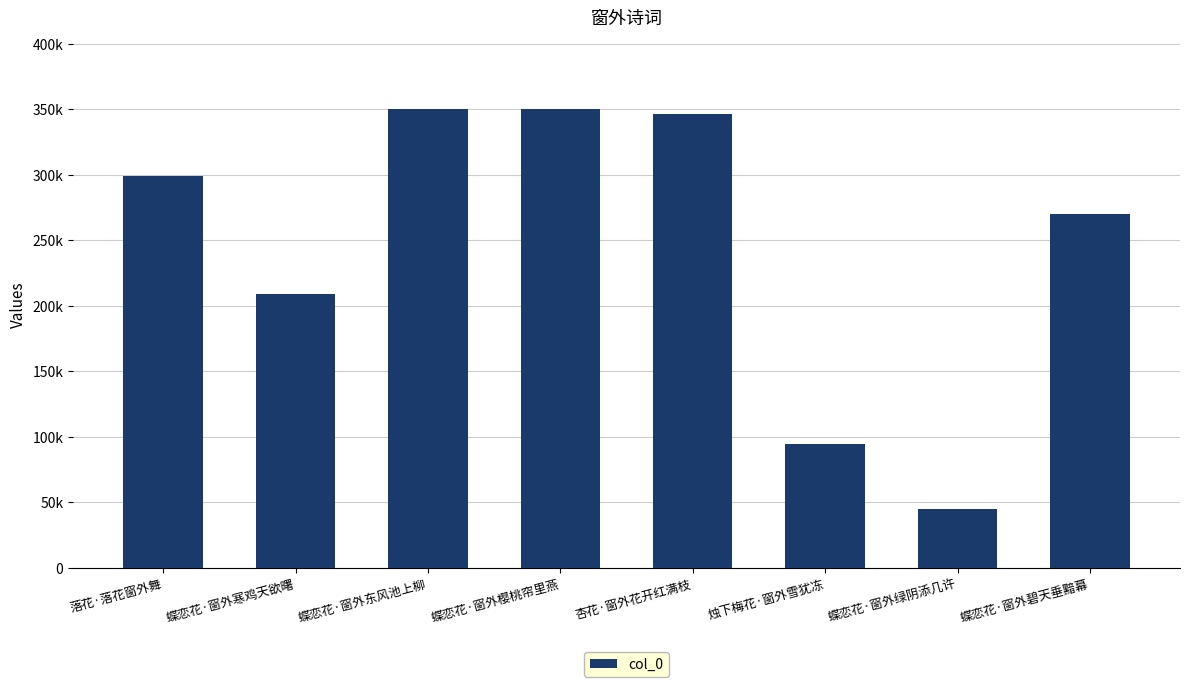

At which label does the data first exceed 298848?

蝶恋花·窗外东风池上柳